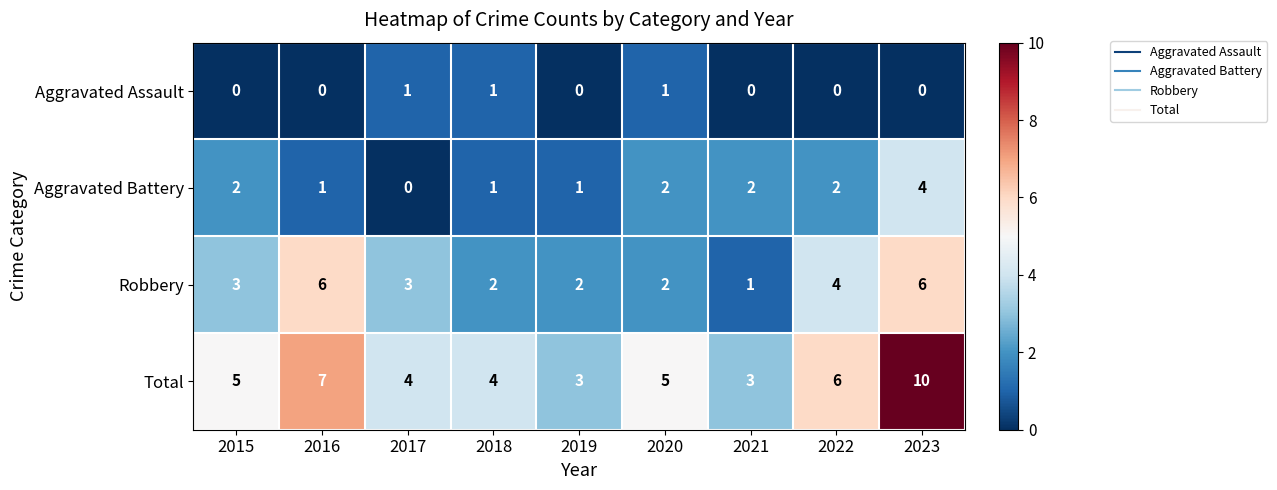

List the series in order of their overall mean, highest first.

Total, Robbery, Aggravated Battery, Aggravated Assault